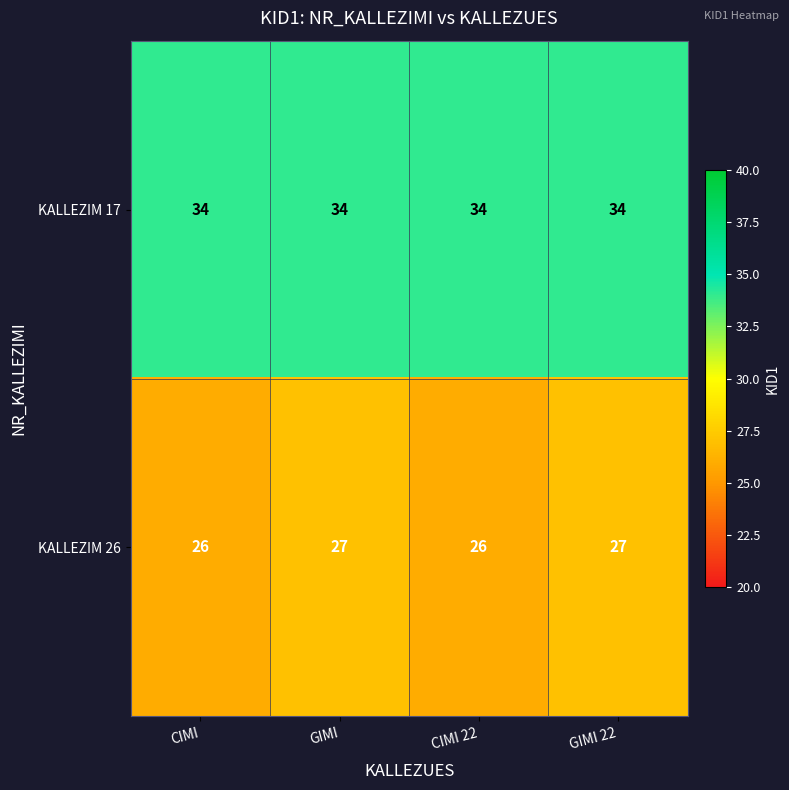

The KALLEZIM 17 series shows 34 at CIMI 22. True or false?

True